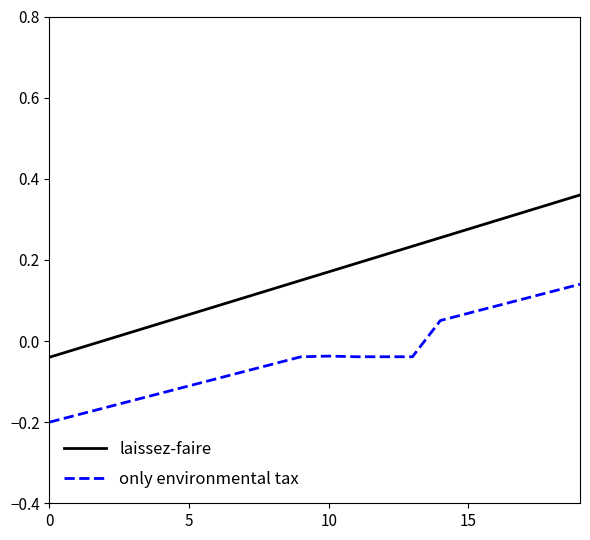

Rank the series by their maximum value, from highest to lowest.

laissez-faire, only environmental tax